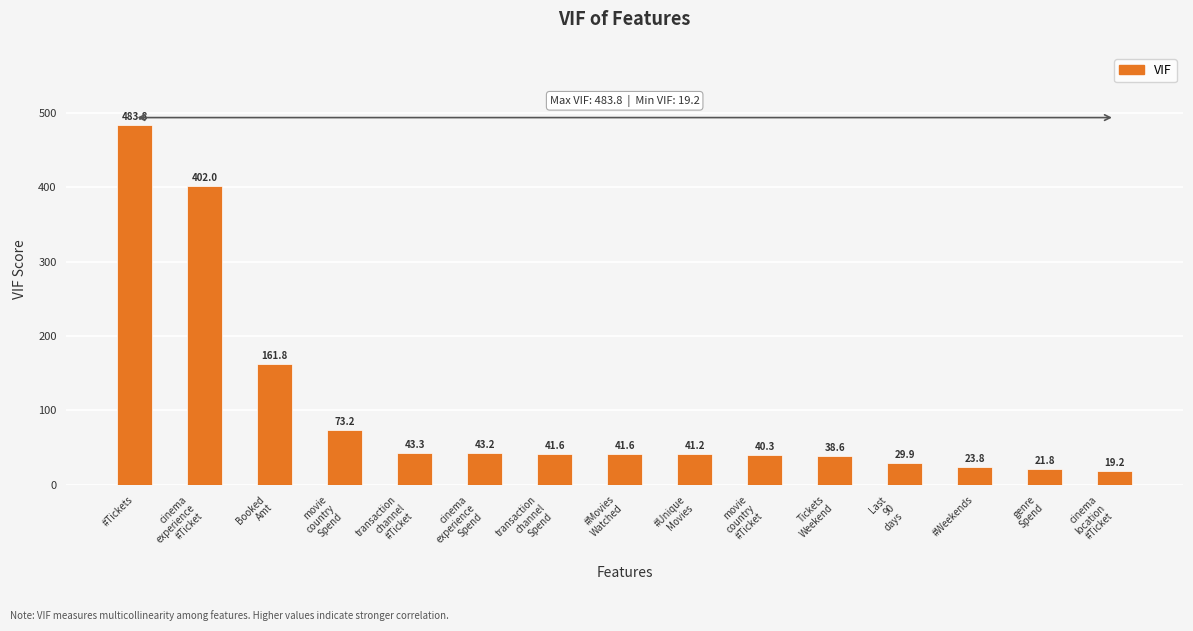

Between #Tickets and transaction
channel
#Ticket, which is larger?

#Tickets